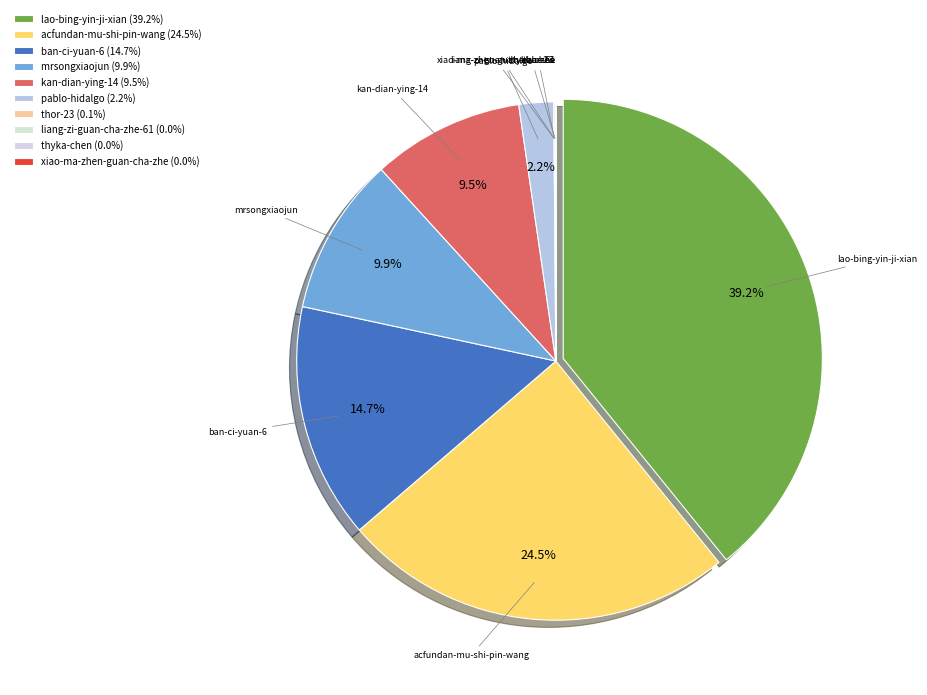

How many segments does this pie chart have?

10